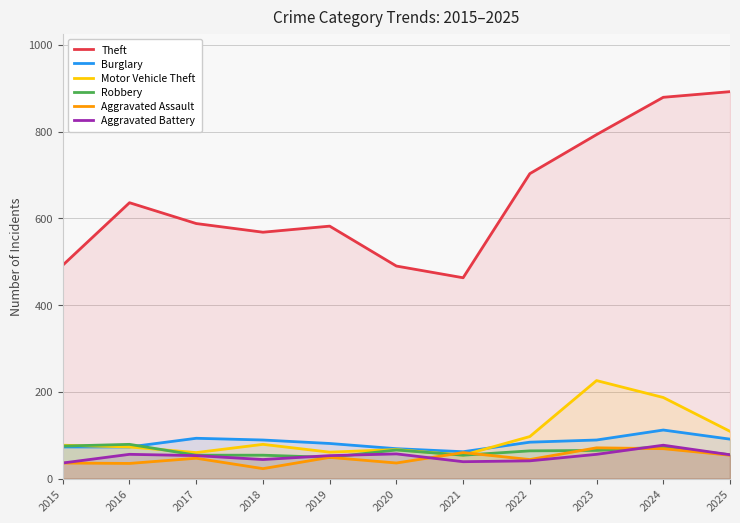

Where is Aggravated Assault nearest to the value 47?

2017